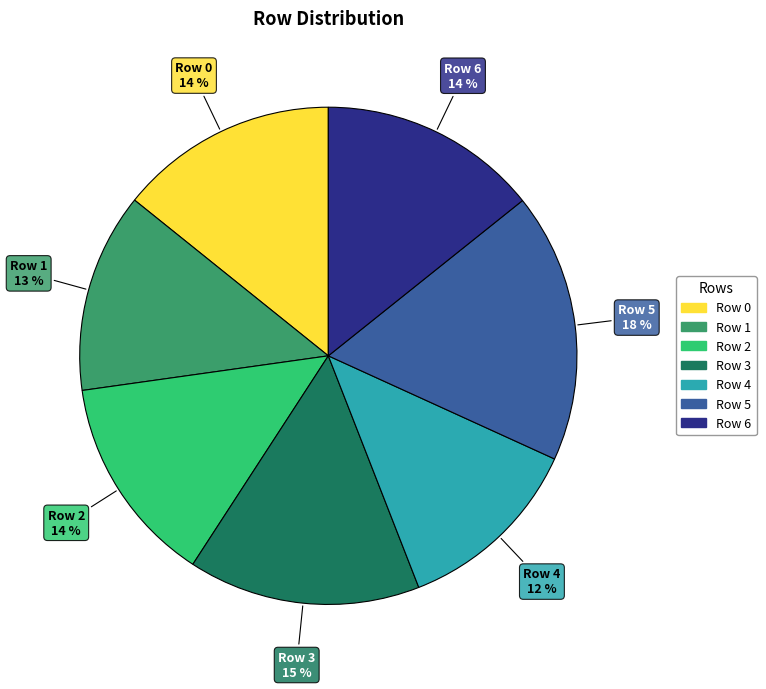

To the nearest percent, what percentage of the pie is Row 2?

14%